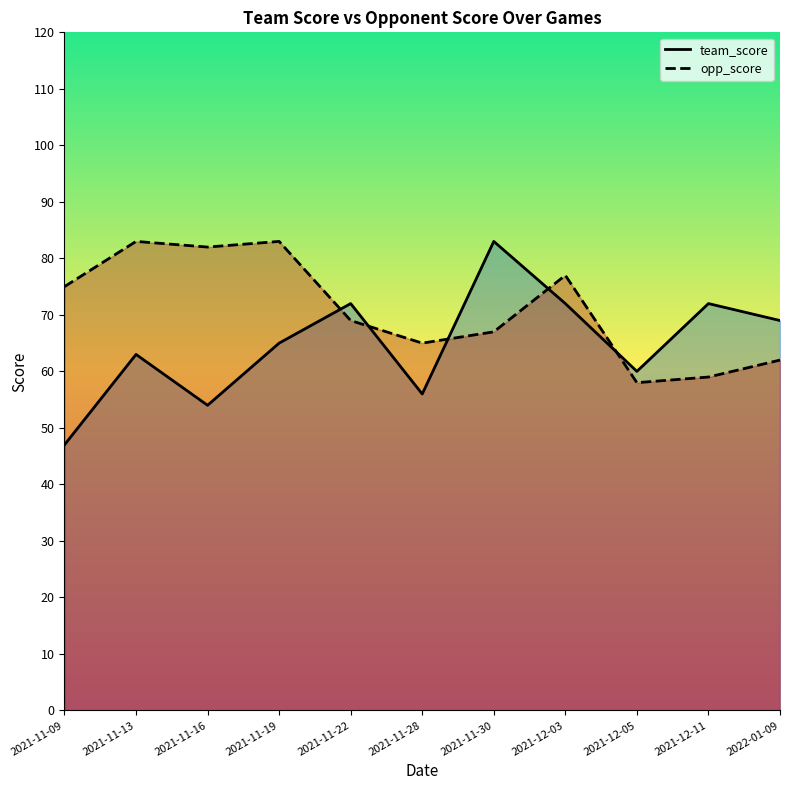

Which series has the largest total across all categories?

opp_score